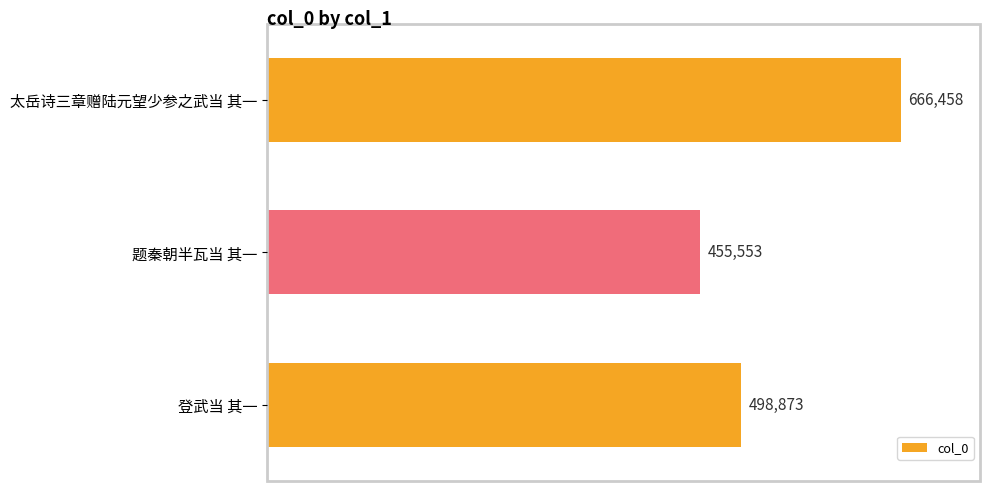

Rank the categories by value from highest to lowest.

太岳诗三章赠陆元望少参之武当 其一, 登武当 其一, 题秦朝半瓦当 其一